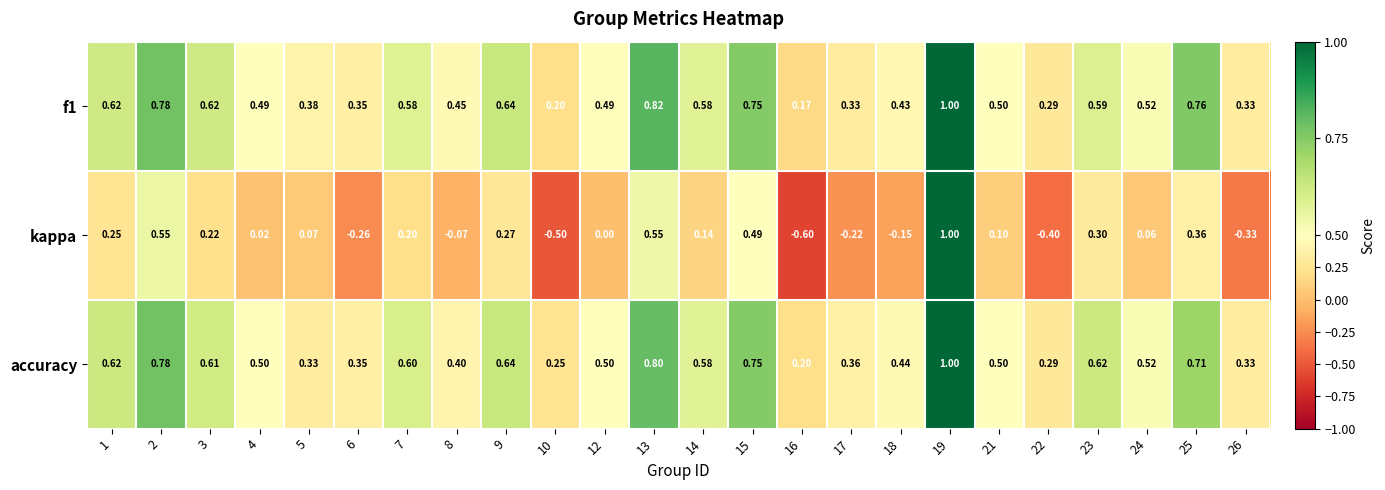

How many values in kappa are below zero?

8